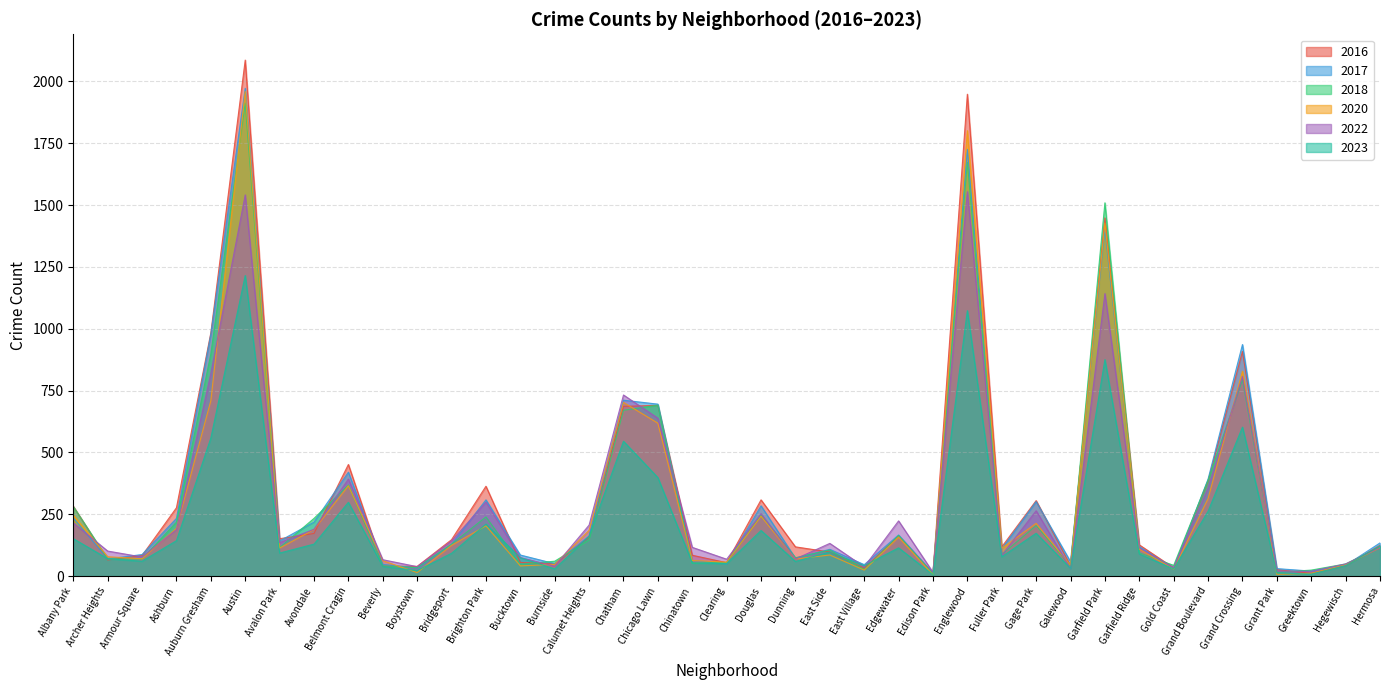

What is the value of the 2023 point at the 28th from the left?

78